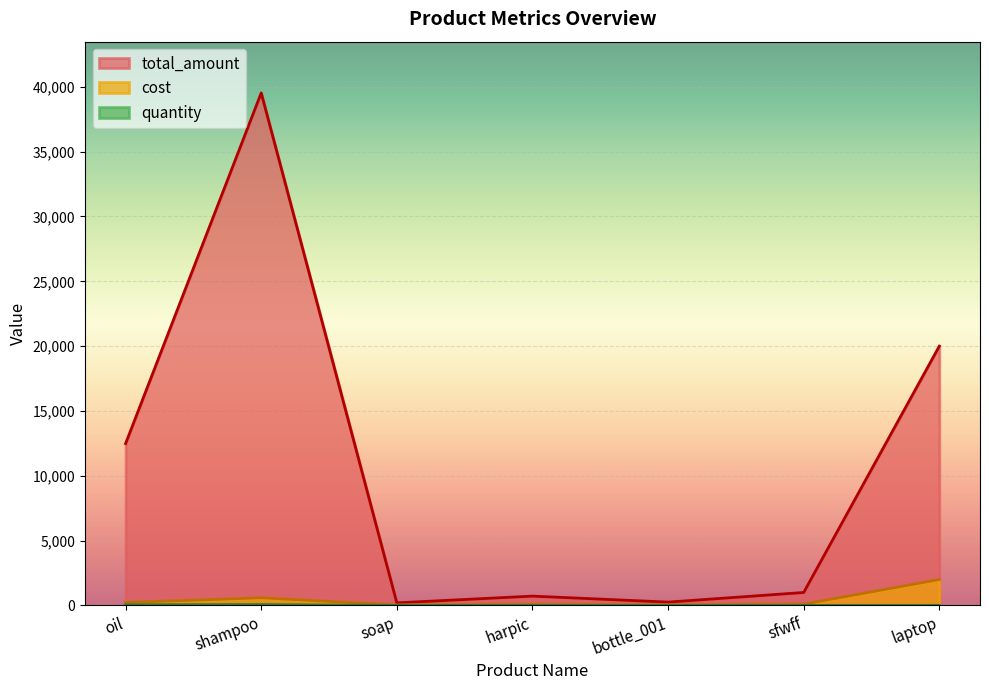

At which label is cost closest to 1020?

shampoo